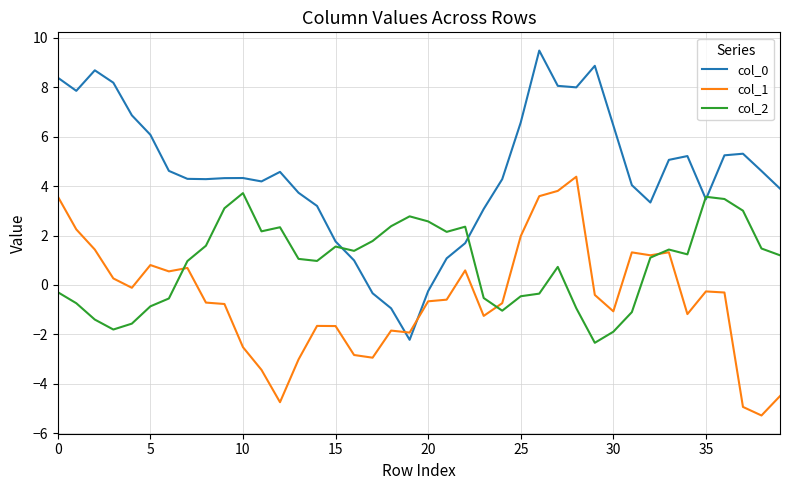

What is the minimum value for col_2?

-2.3